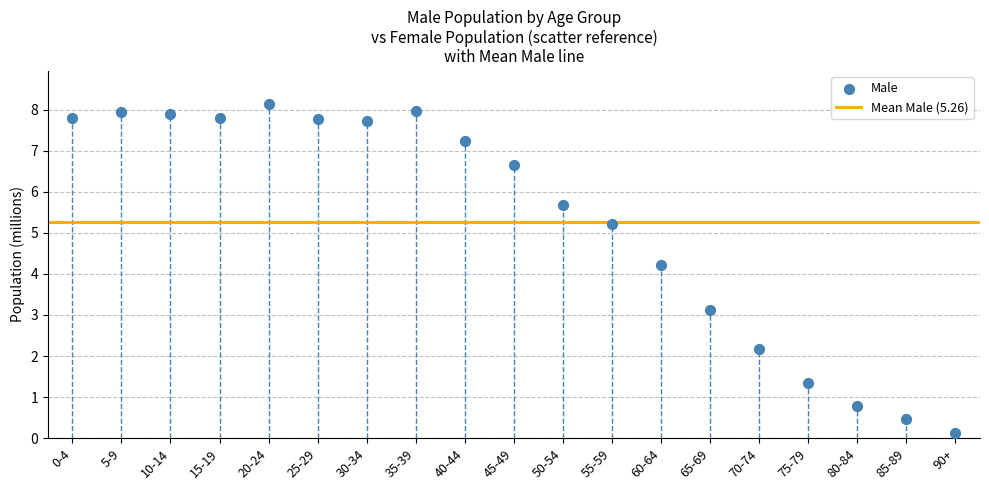

What Y value in the scatter plot is closest to 4?

4.2